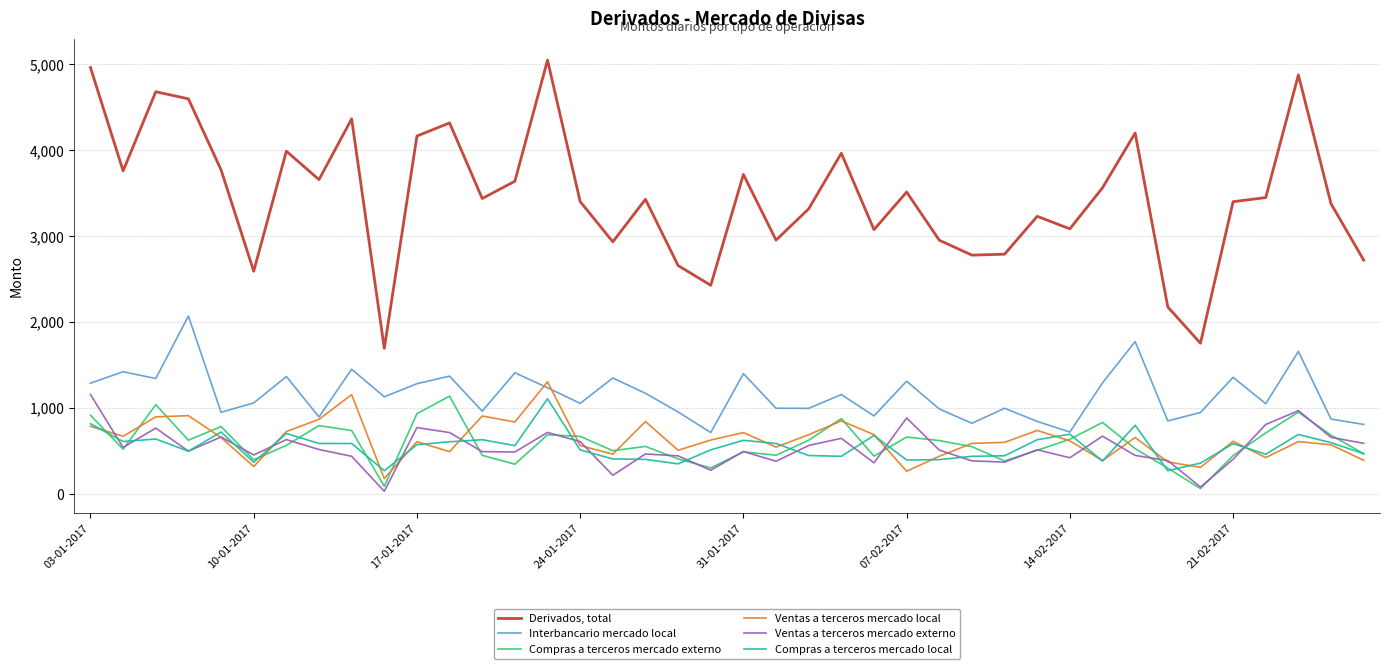

Which series has the largest range (max minus min)?

Derivados, total